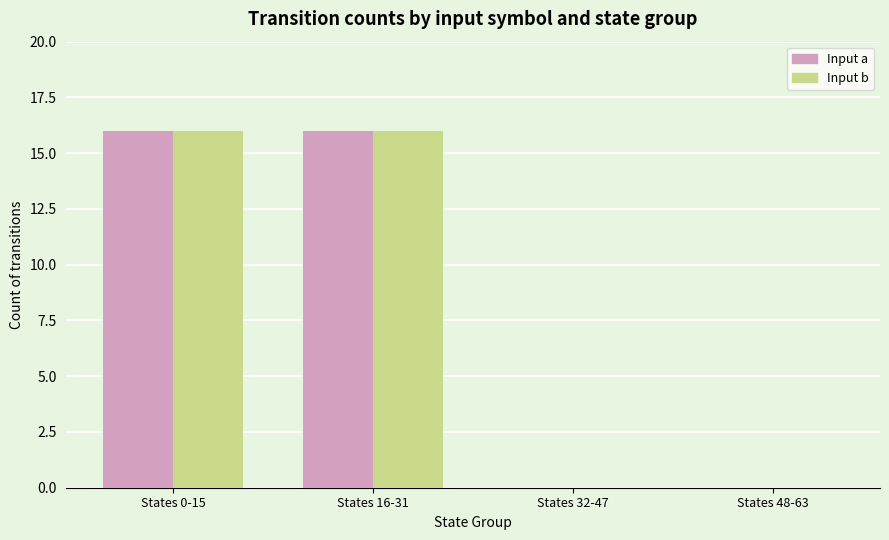

How many distinct data groups are displayed?

2